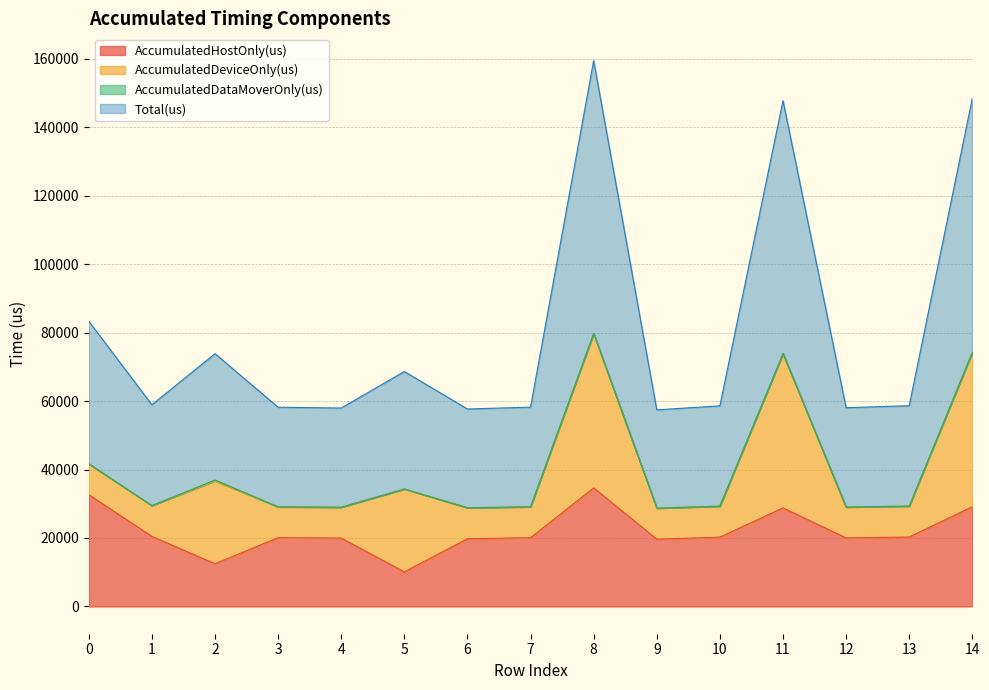

How many lines are shown in the chart?

4